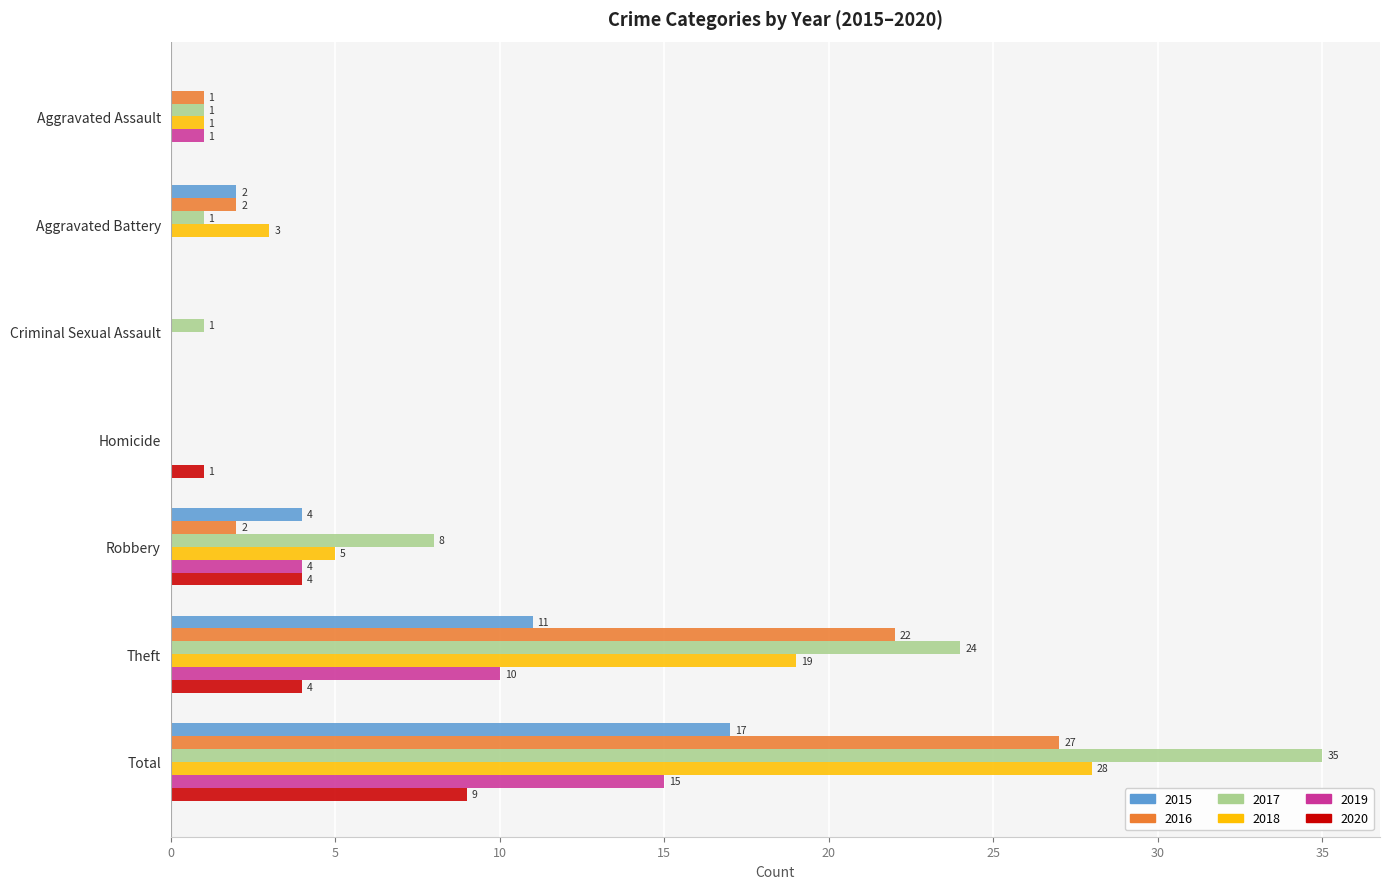

Is the value of 2015 at Aggravated Battery greater than the value of 2018 at Homicide?

Yes